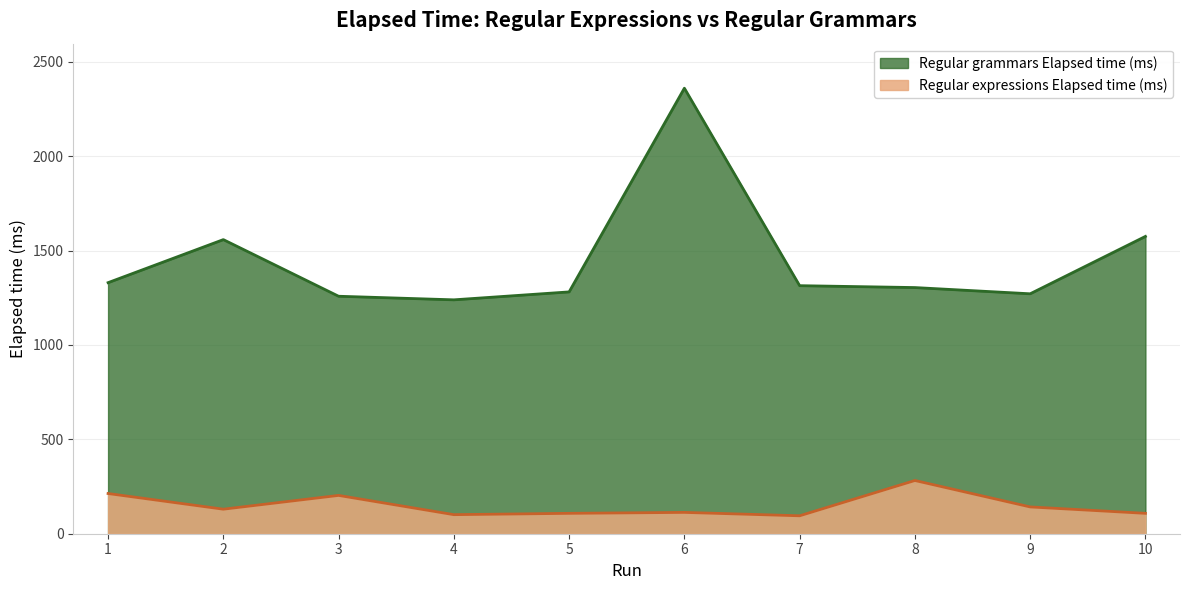

True or false: Regular expressions Elapsed time (ms) has more than 2 interior local peaks.

True